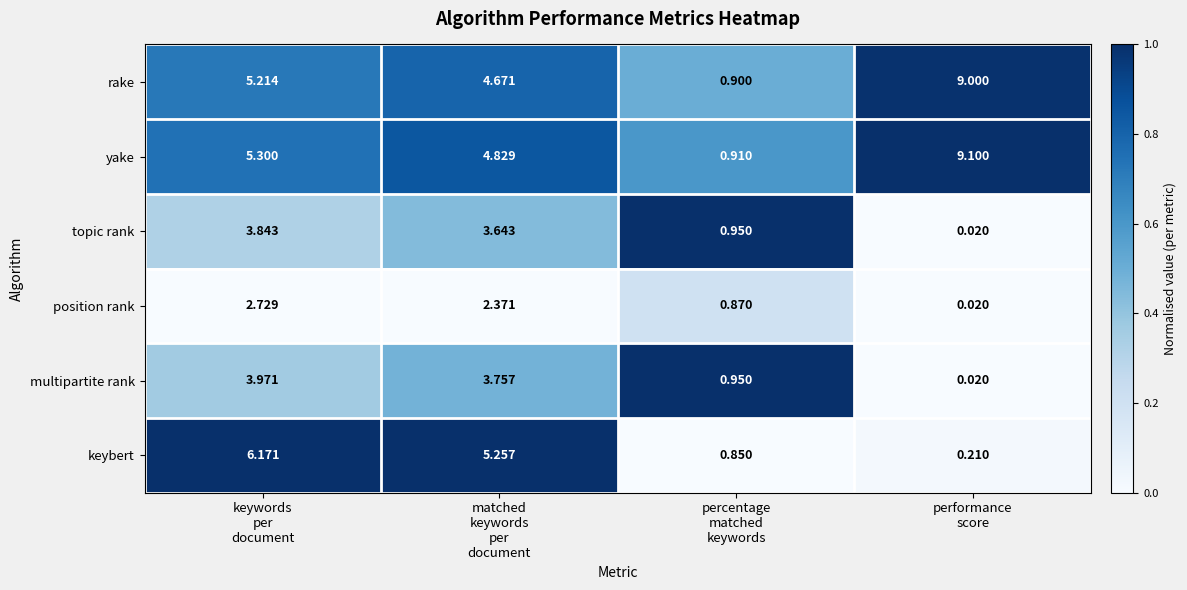

At which category is the sum across all series the highest?

keywords
per
document